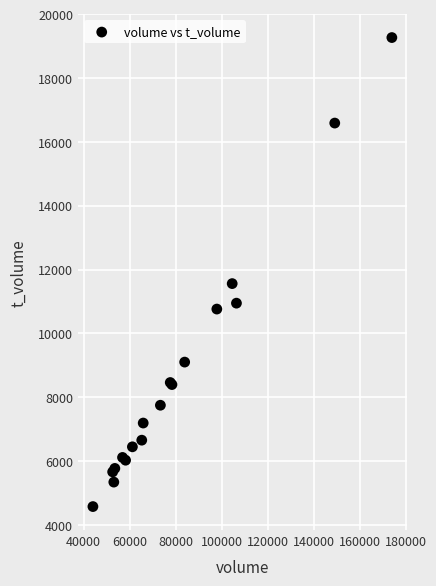

What Y value in the scatter plot is closest to 11923?

11562